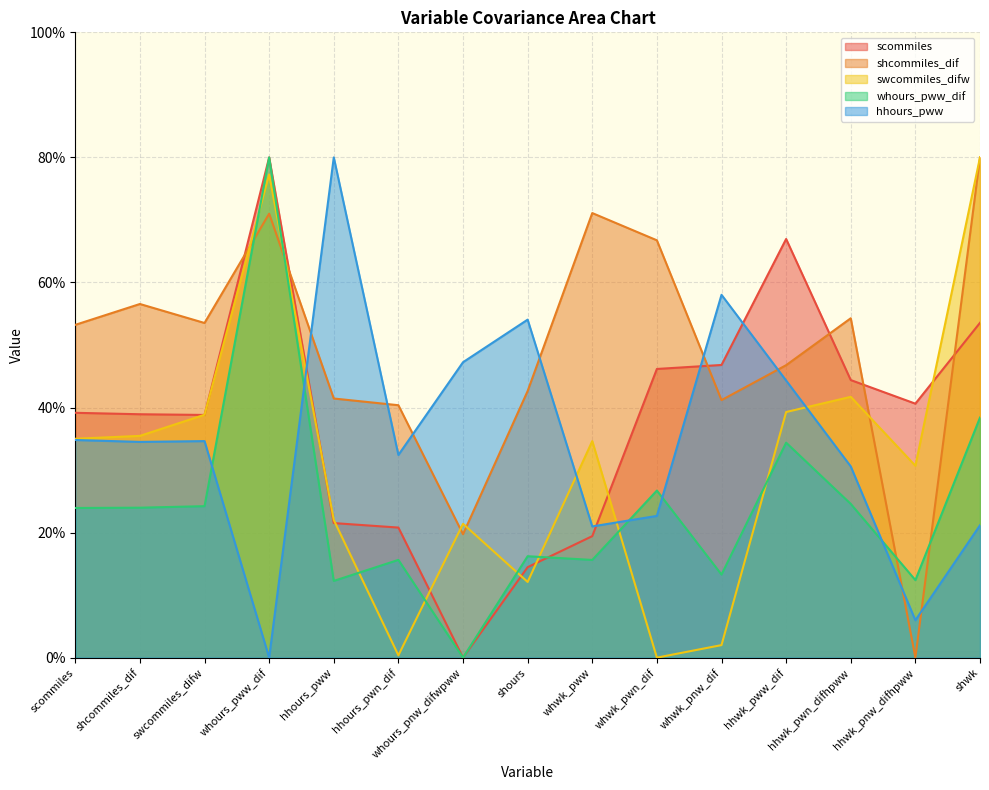

True or false: whours_pww_dif and swcommiles_difw cross at least once.

True